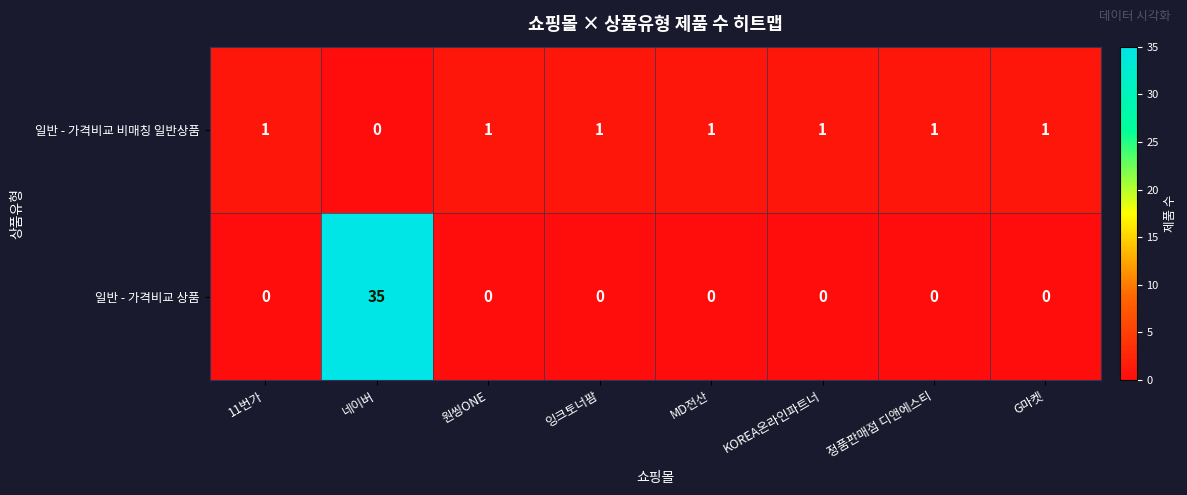

Read the 일반 - 가격비교 상품 value at 네이버, to the nearest 5.

35